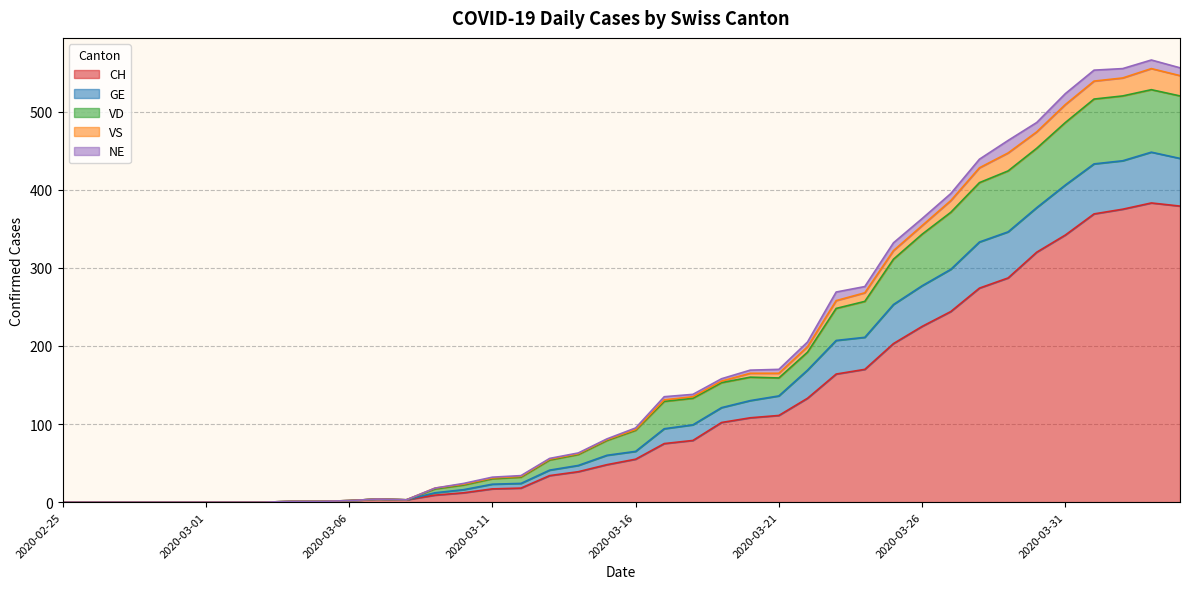

What is the maximum value for CH?

383